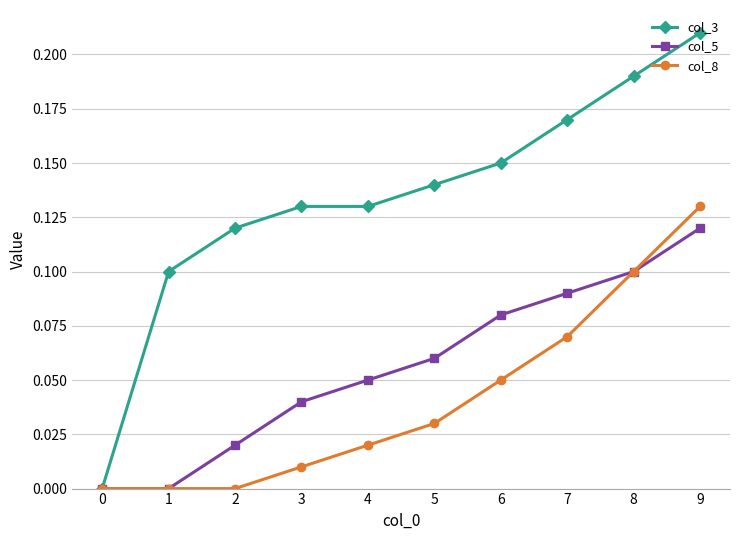

Rank the series by their maximum value, from lowest to highest.

col_5, col_8, col_3